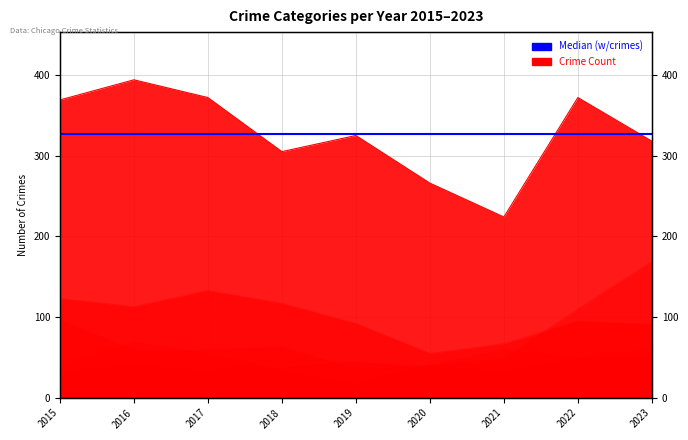

Reading left to right, list all the values displayed in this chart.

Theft: 369	394	372	305	325	266	224	372	318
Burglary: 123	113	133	117	92	55	67	95	91
Motor Vehicle Theft: 96	59	59	63	35	40	49	110	169
Robbery: 41	69	55	33	17	40	59	50	61
Aggravated Assault: 32	32	32	50	43	39	32	48	50
Aggravated Battery: 31	41	32	37	44	35	31	36	30